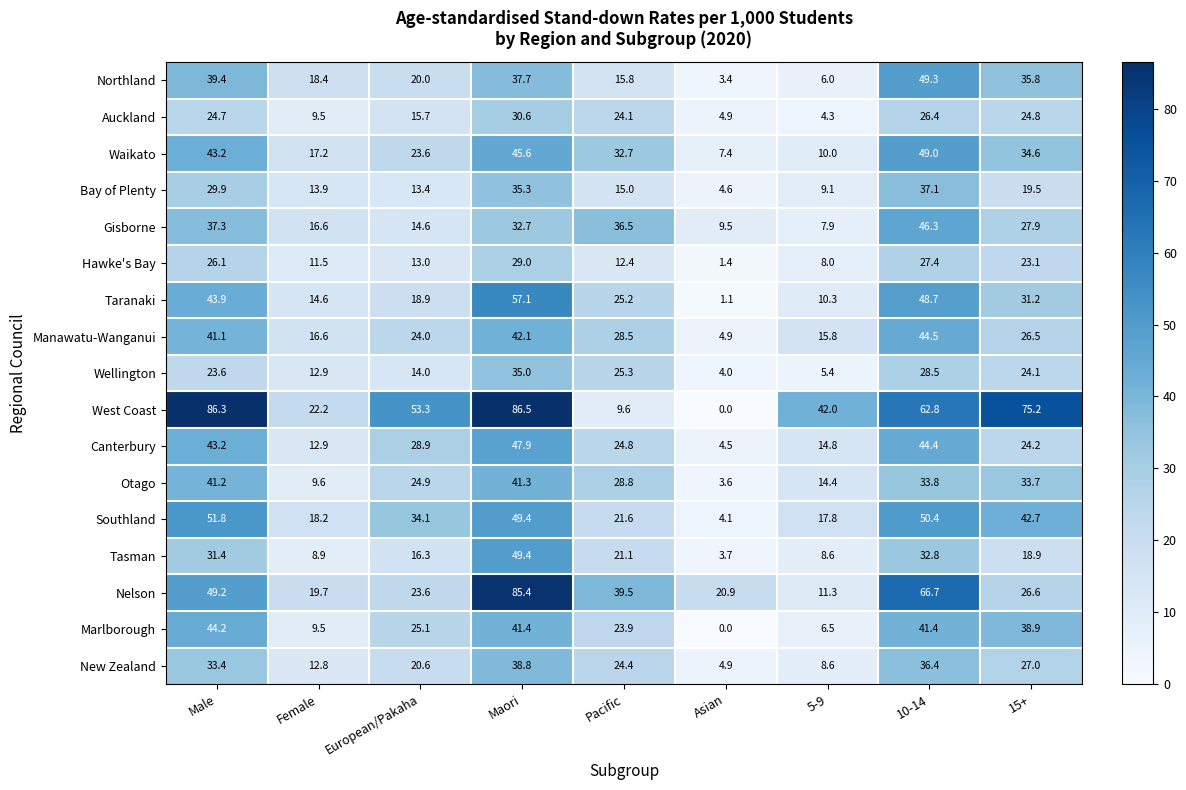

Which series has the largest range (max minus min)?

West Coast